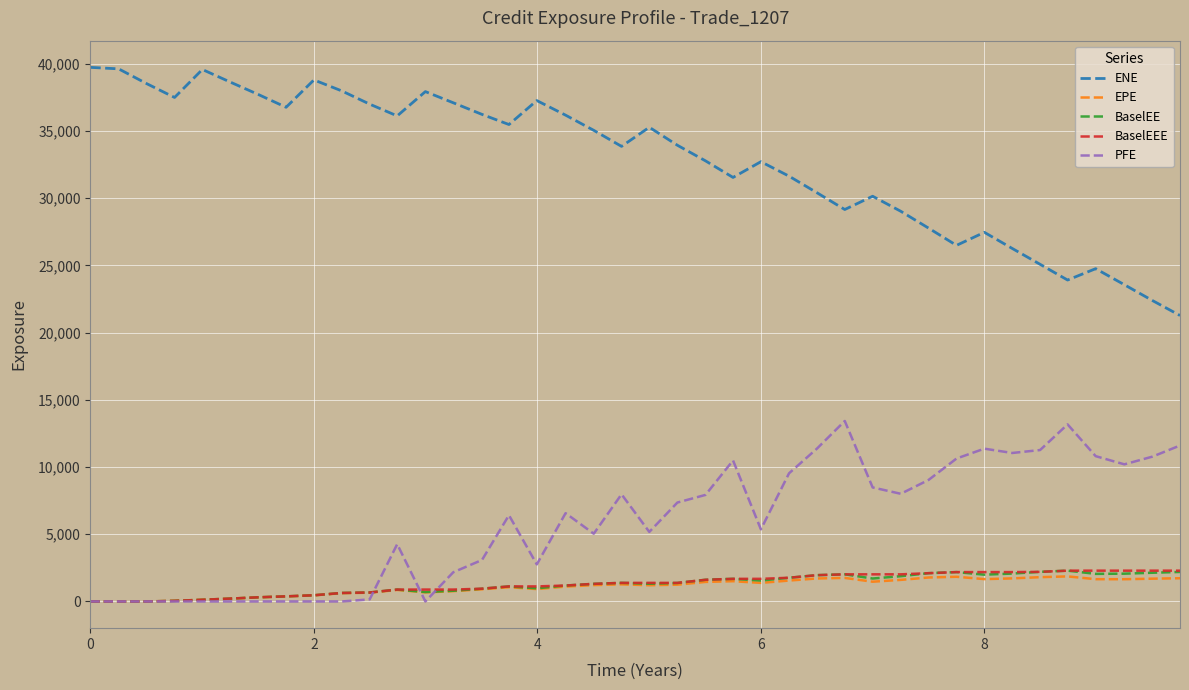

Which series has the largest range (max minus min)?

ENE